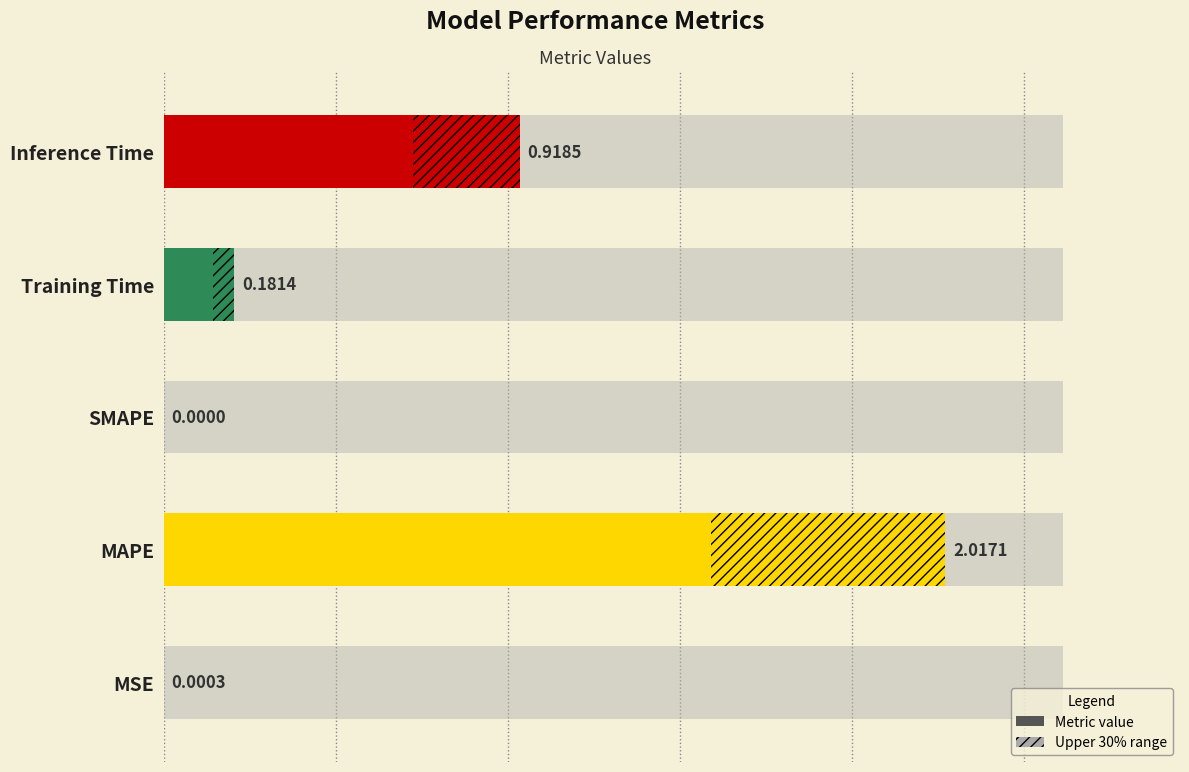

True or false: the data shows 2.0 at MAPE.

True